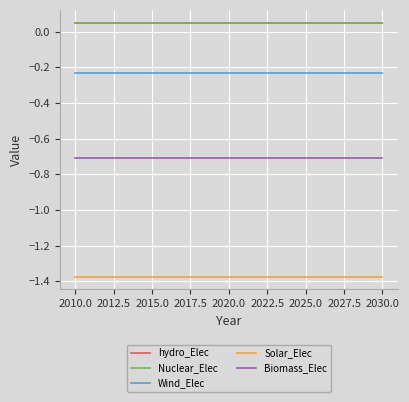

Which series has the largest total across all categories?

hydro_Elec